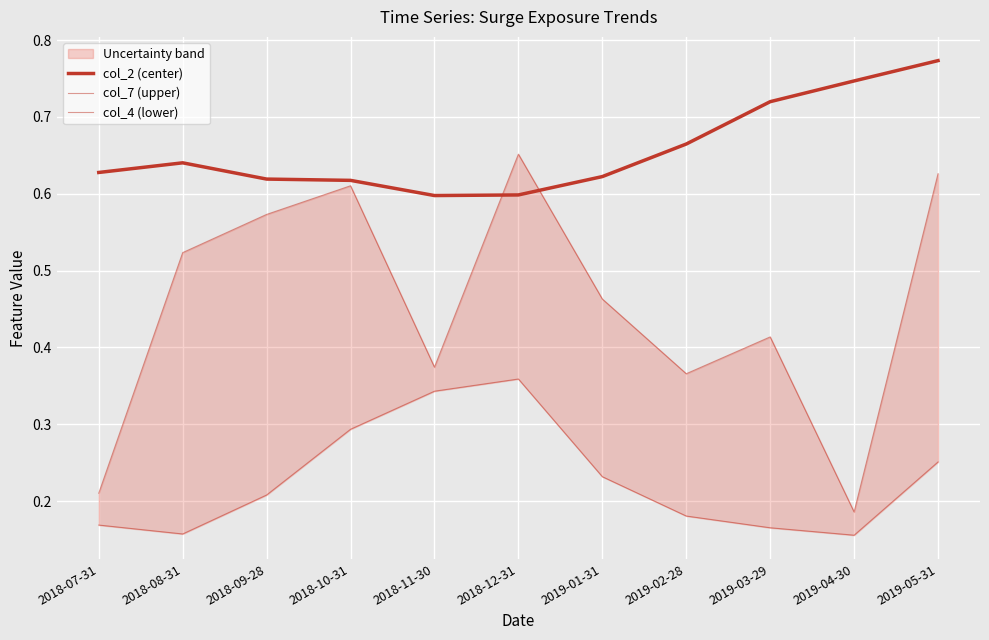

True or false: col_7 (upper) and col_4 (lower) intersect in this chart.

False